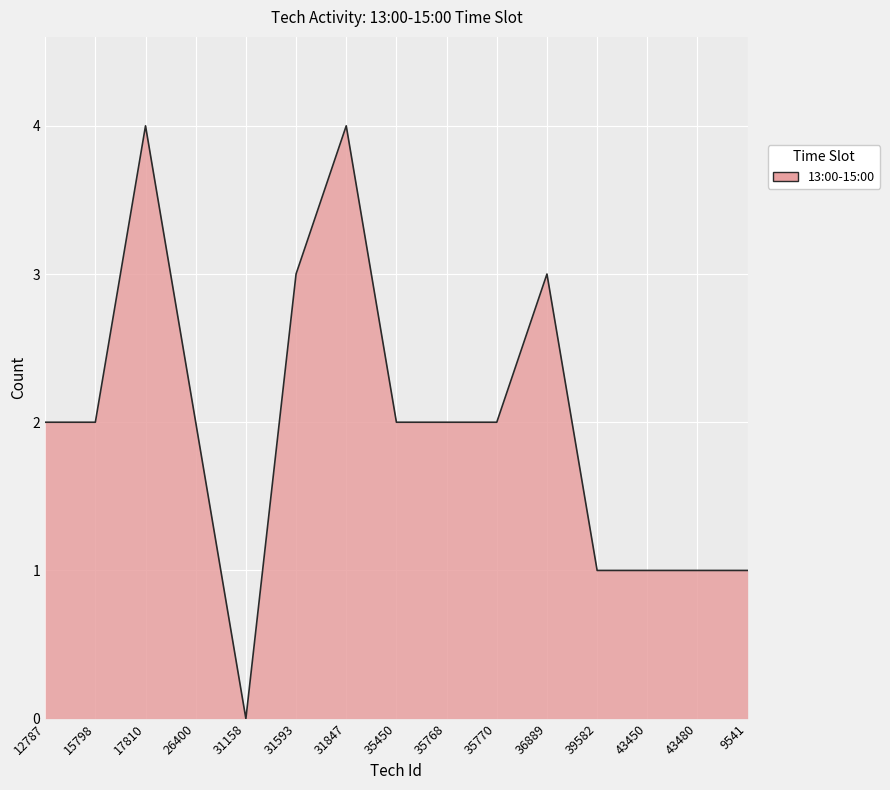

Between 31158 and 36889, which is larger?

36889